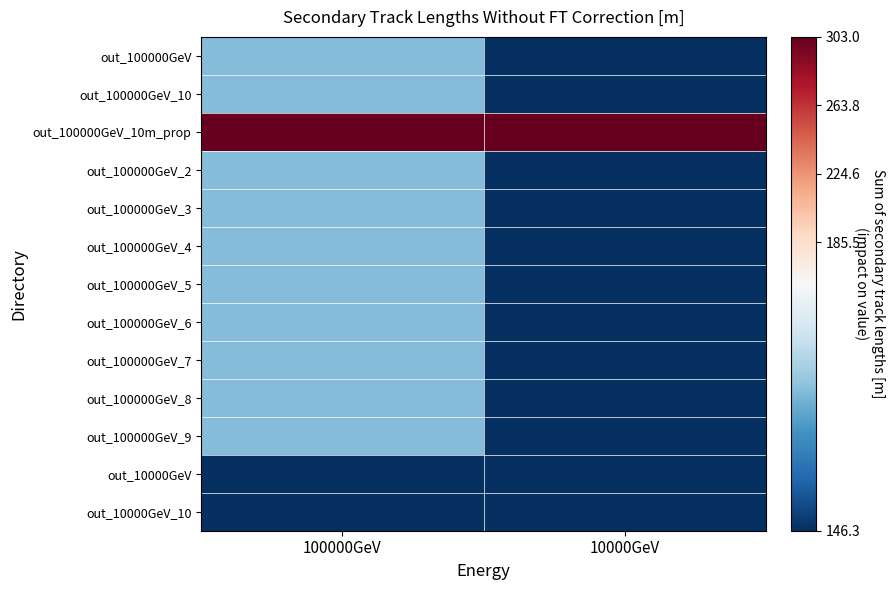

Between 100000GeV and 10000GeV, which is larger?

100000GeV